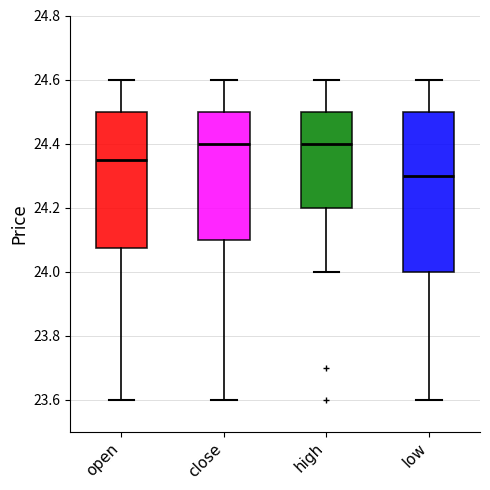

Reading left to right, read every box against the y-axis: the position of its median line, the range the box covers, and the ends of its whiskers. The values are not printed on the chart, so give them approximately, as read against the axis.

open: median 24.36, box 24.08 to 24.50, whiskers 23.60 to 24.60
close: median 24.40, box 24.10 to 24.50, whiskers 23.60 to 24.60
high: median 24.40, box 24.20 to 24.50, whiskers 24.00 to 24.60
low: median 24.30, box 24.00 to 24.50, whiskers 23.60 to 24.60